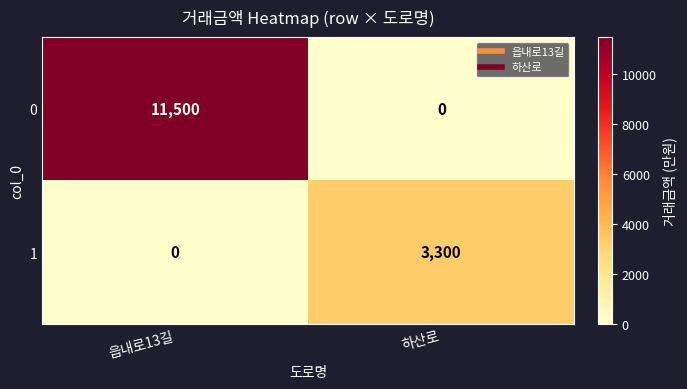

What is the sum of all 1 values?

3300